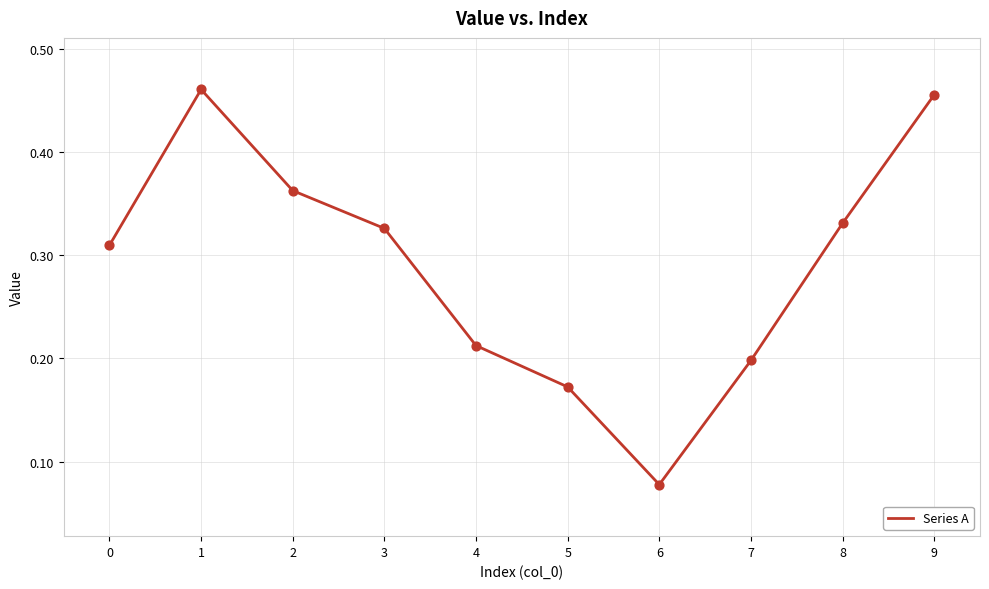

Between 3 and 0, which is larger?

3